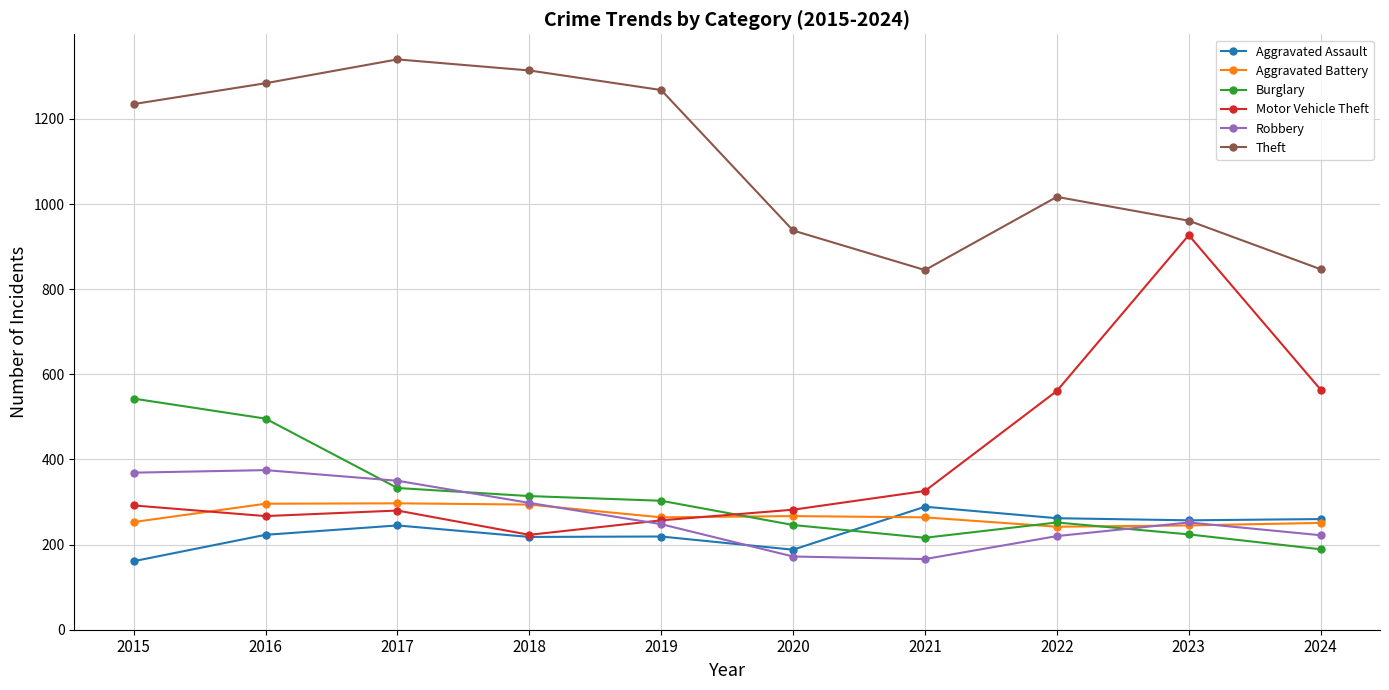

True or false: Motor Vehicle Theft and Aggravated Battery cross at least once.

True